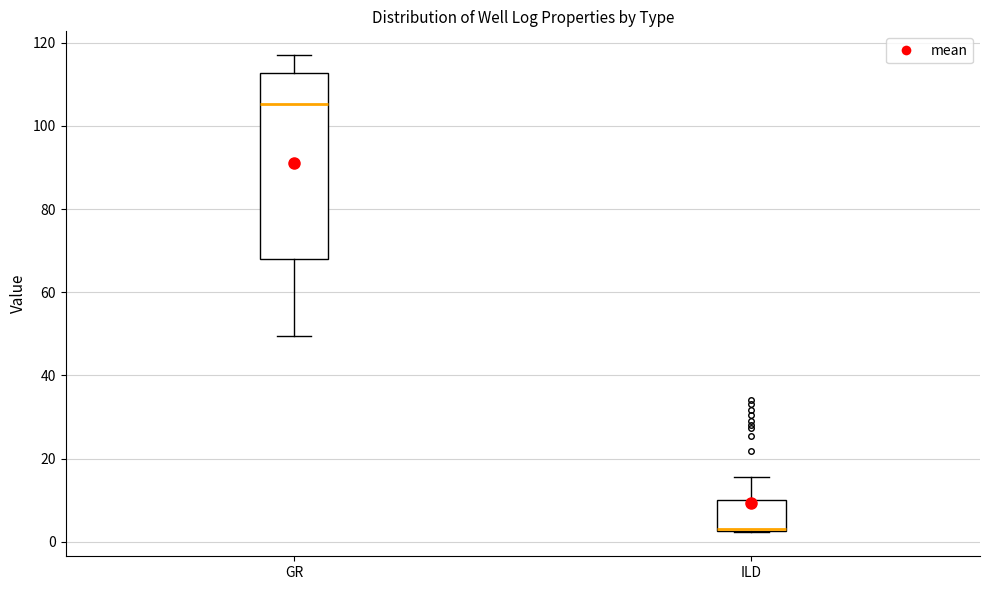

Comparing the boxes themselves (not the whiskers), which one is the tallest?

GR